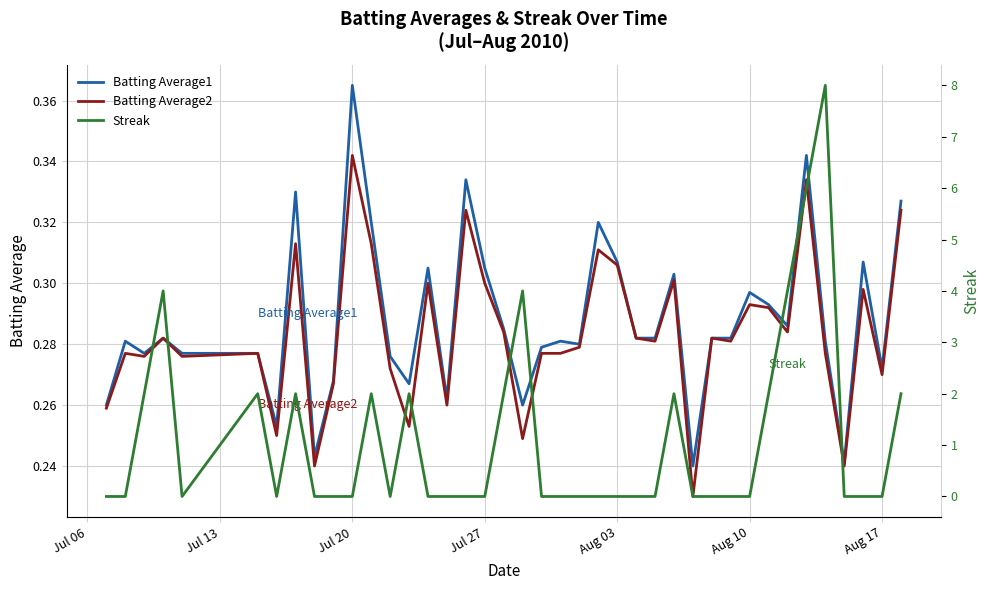

How many lines are shown in the chart?

3